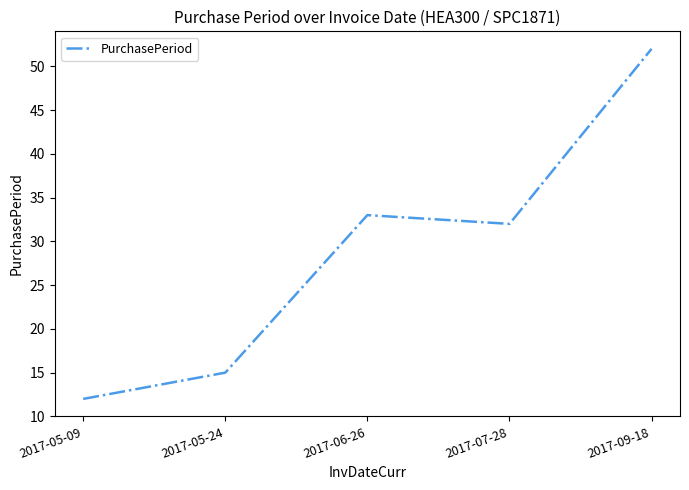

How many interior local peaks (higher than both neighbors) does the data have?

1